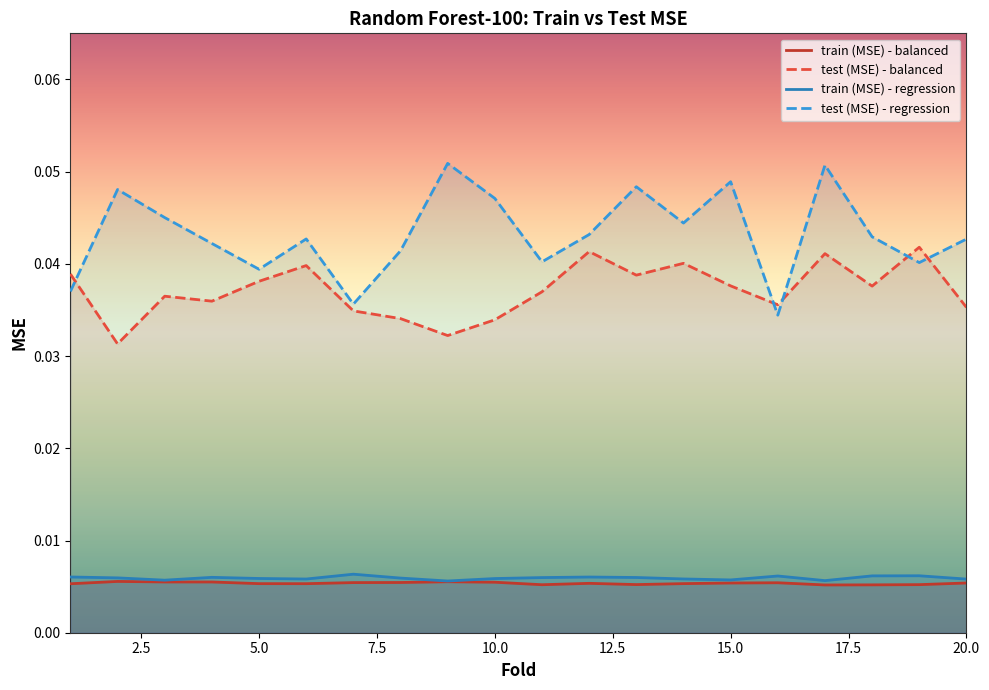

True or false: test (MSE) - regression and train (MSE) - balanced intersect in this chart.

False